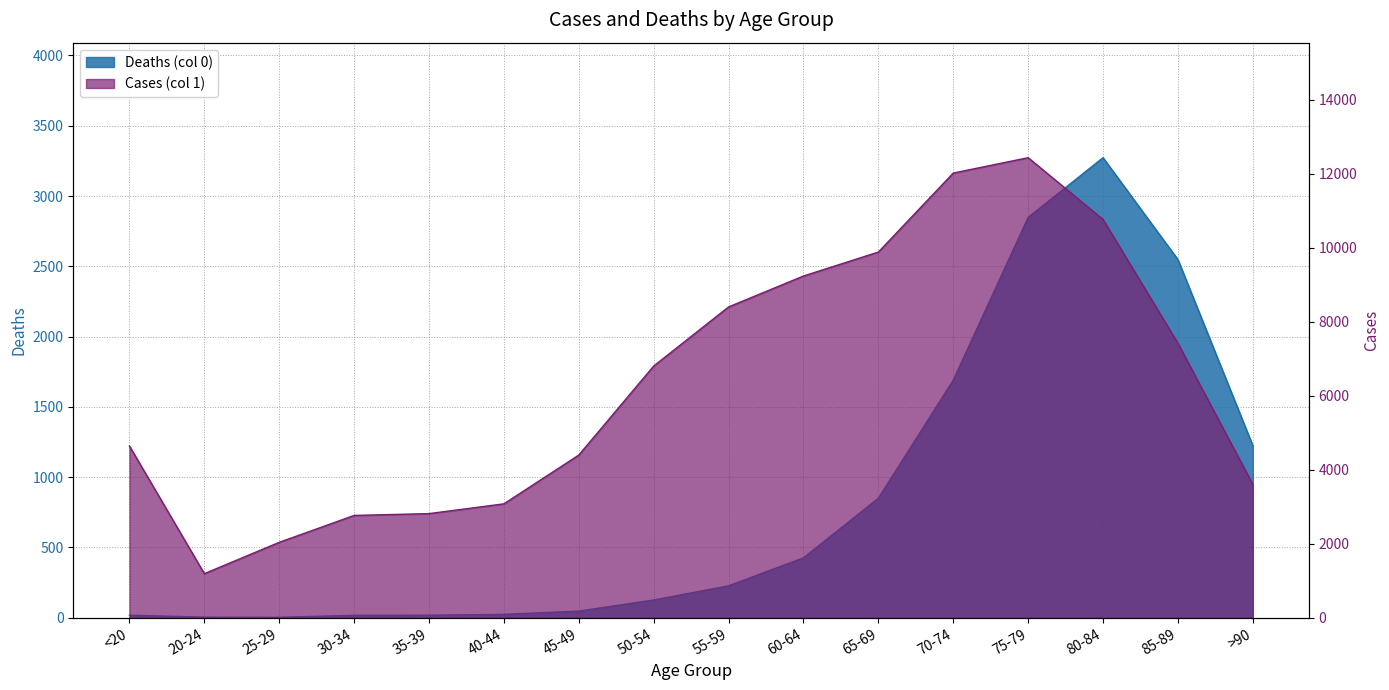

True or false: Deaths (col 0) and Cases (col 1) intersect in this chart.

False